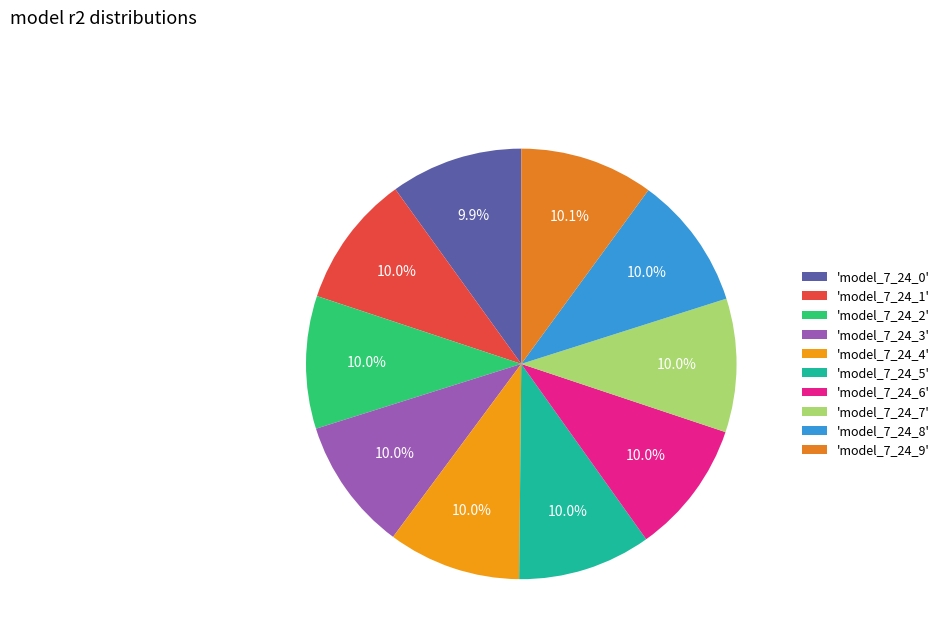

What is the largest slice in the pie chart?

model_7_24_9